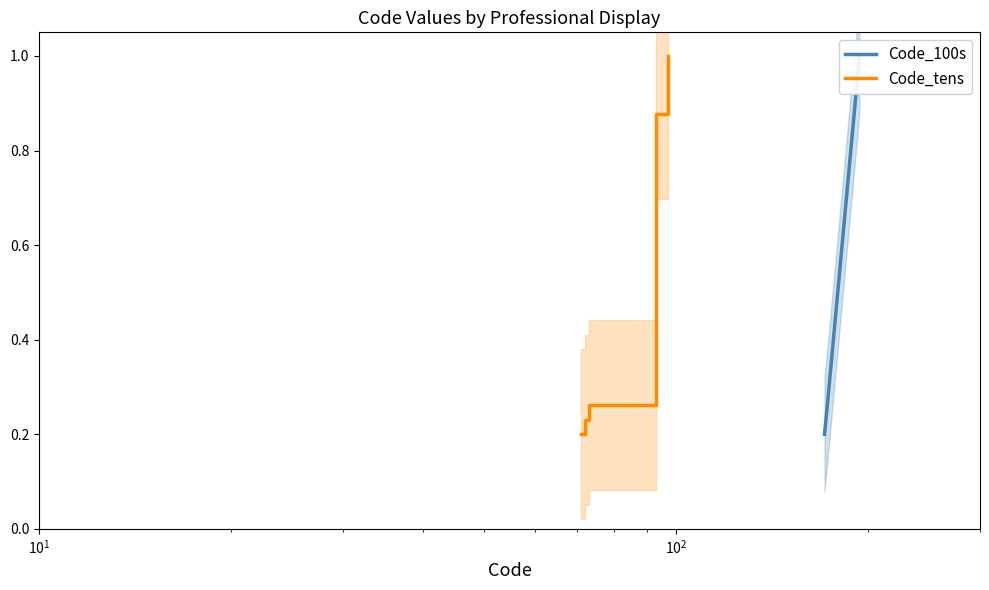

What is the highest value of the Code_tens series?

1.0